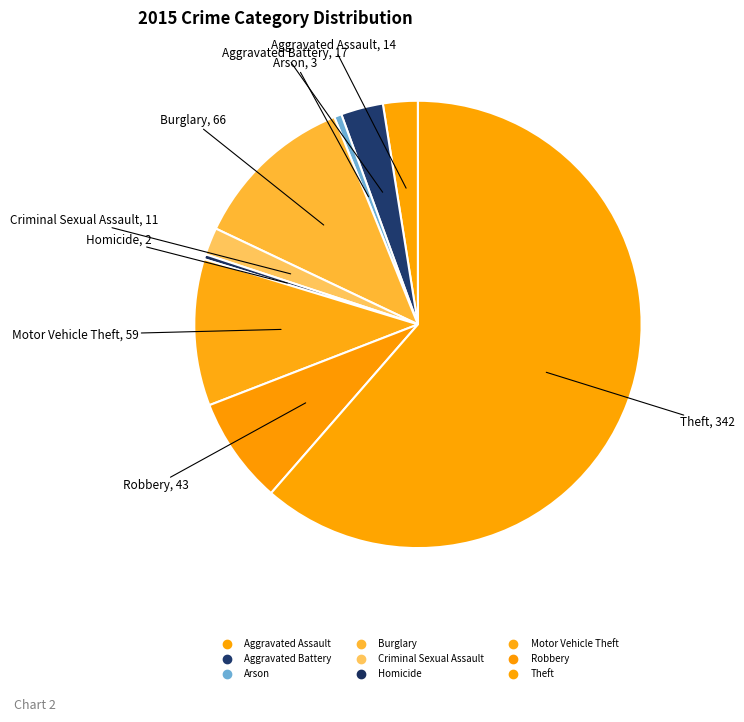

Combined, do Aggravated Battery and Burglary account for over 50%?

No